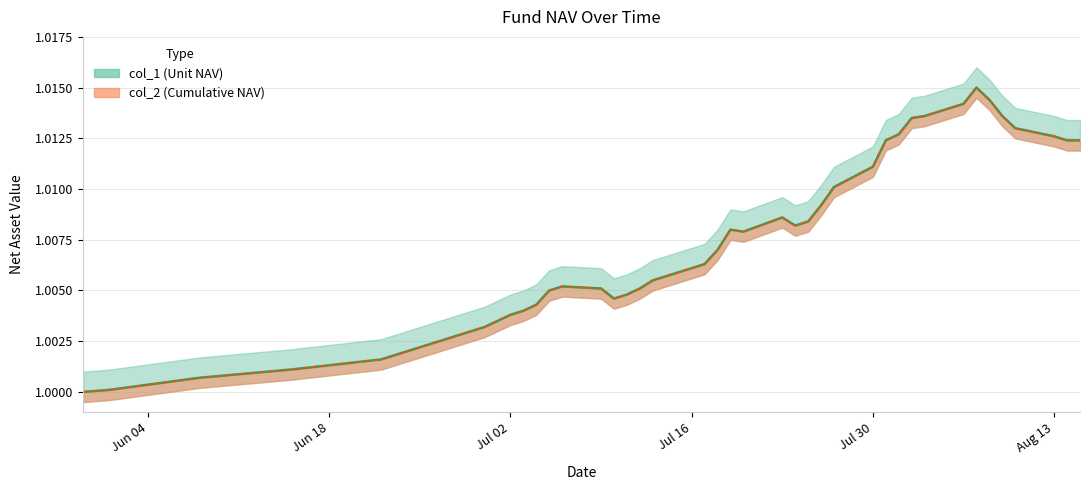

Rank the categories by col_2 value from highest to lowest.

2018-08-07, 2018-08-08, 2018-08-06, 2018-08-03, 2018-08-09, 2018-08-02, 2018-08-10, 2018-08-01, 2018-08-13, 2018-07-31, 2018-08-14, 2018-08-15, 2018-07-30, 2018-07-27, 2018-07-26, 2018-07-23, 2018-07-25, 2018-07-24, 2018-07-19, 2018-07-20, 2018-07-18, 2018-07-17, 2018-07-16, 2018-07-13, 2018-07-06, 2018-07-09, 2018-07-12, 2018-07-05, 2018-07-11, 2018-07-10, 2018-07-04, 2018-07-03, 2018-07-02, 2018-06-30, 2018-06-29, 2018-06-22, 2018-06-15, 2018-06-08, 2018-06-01, 2018-05-30